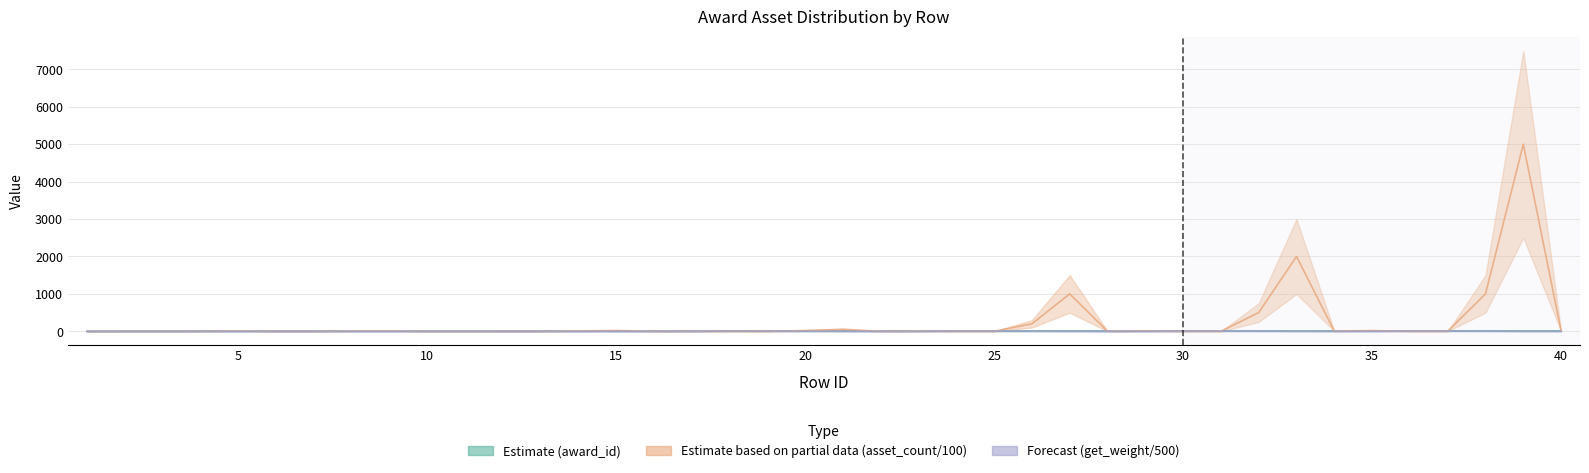

Which category has the highest value in the award_id series?

36